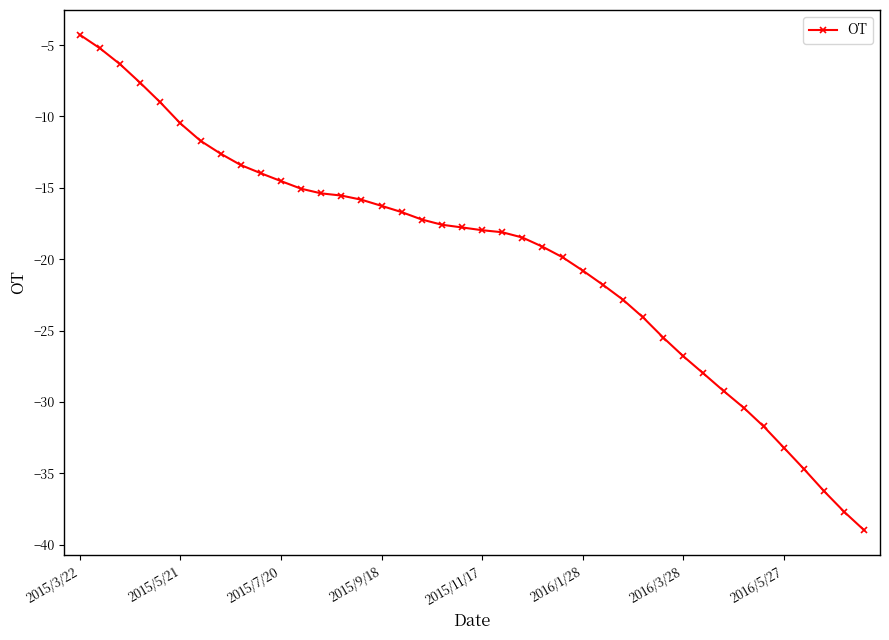

What is the value of the 9th point from the left?

-13.4